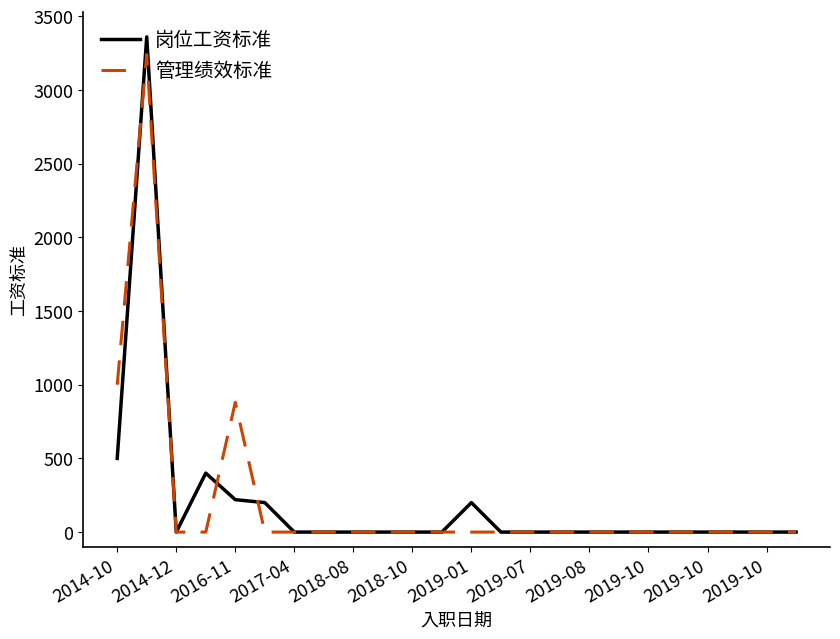

True or false: 管理绩效标准 and 岗位工资标准 intersect in this chart.

True